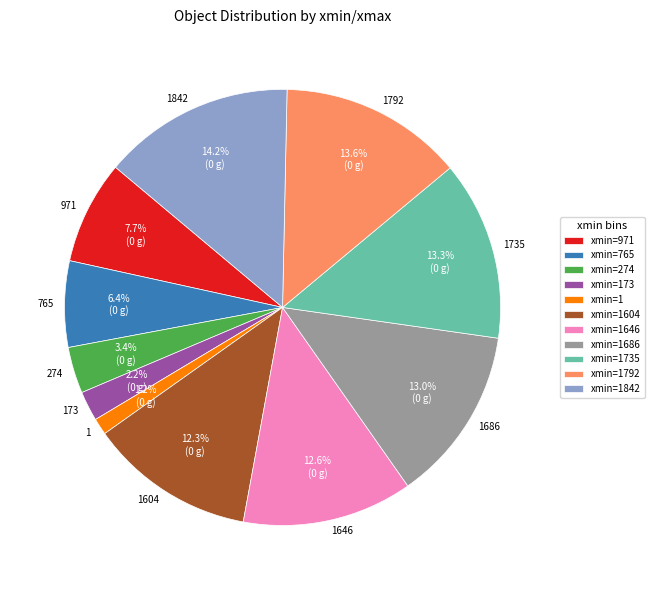

How many segments does this pie chart have?

11